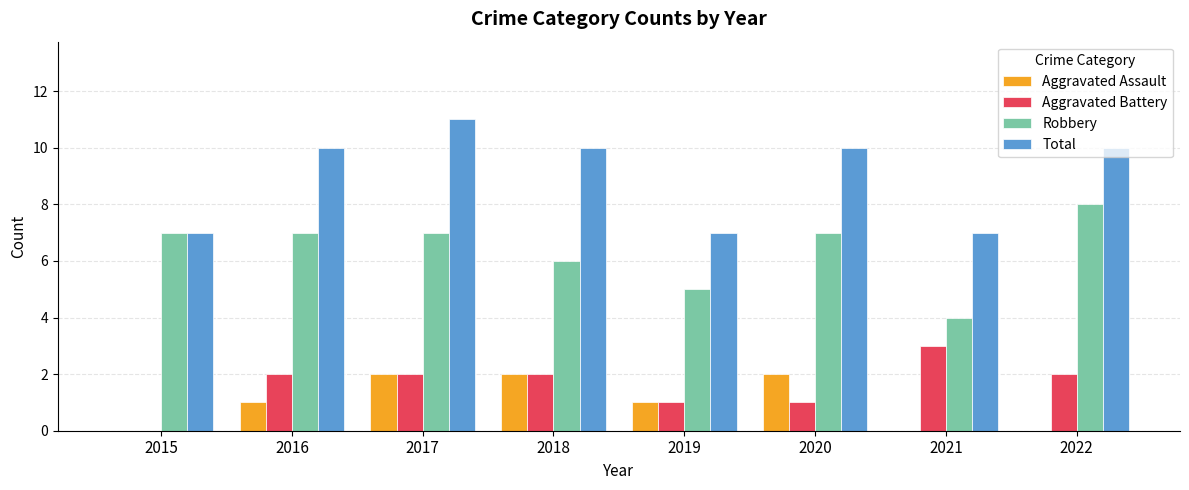

True or false: Total has a value of 11 at 2017.

True